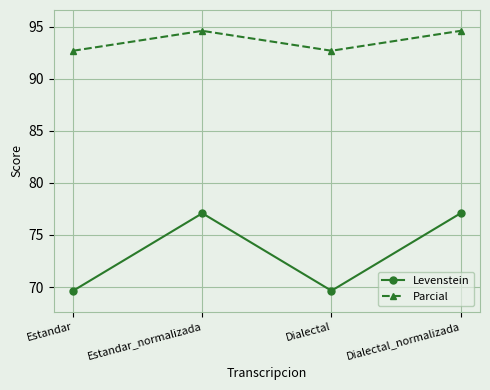

Where is the first local minimum for Parcial?

Dialectal